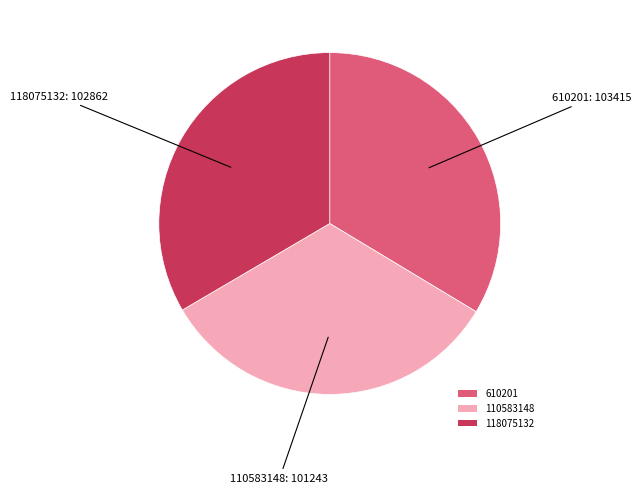

Is it true that 610201 is 34% of the pie?

True